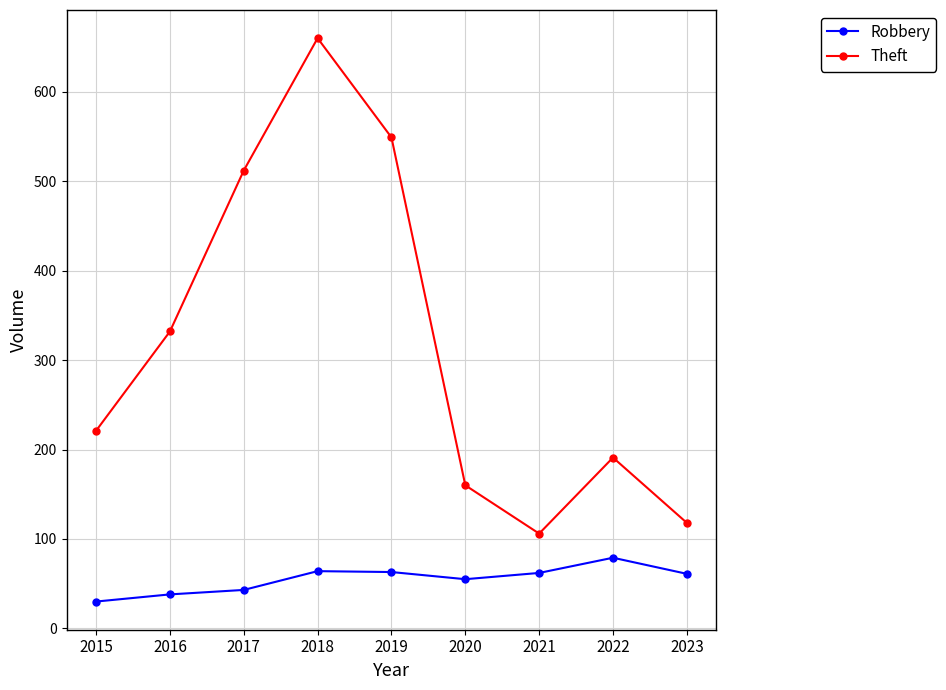

At how many categories does at least one series exceed 318?

4